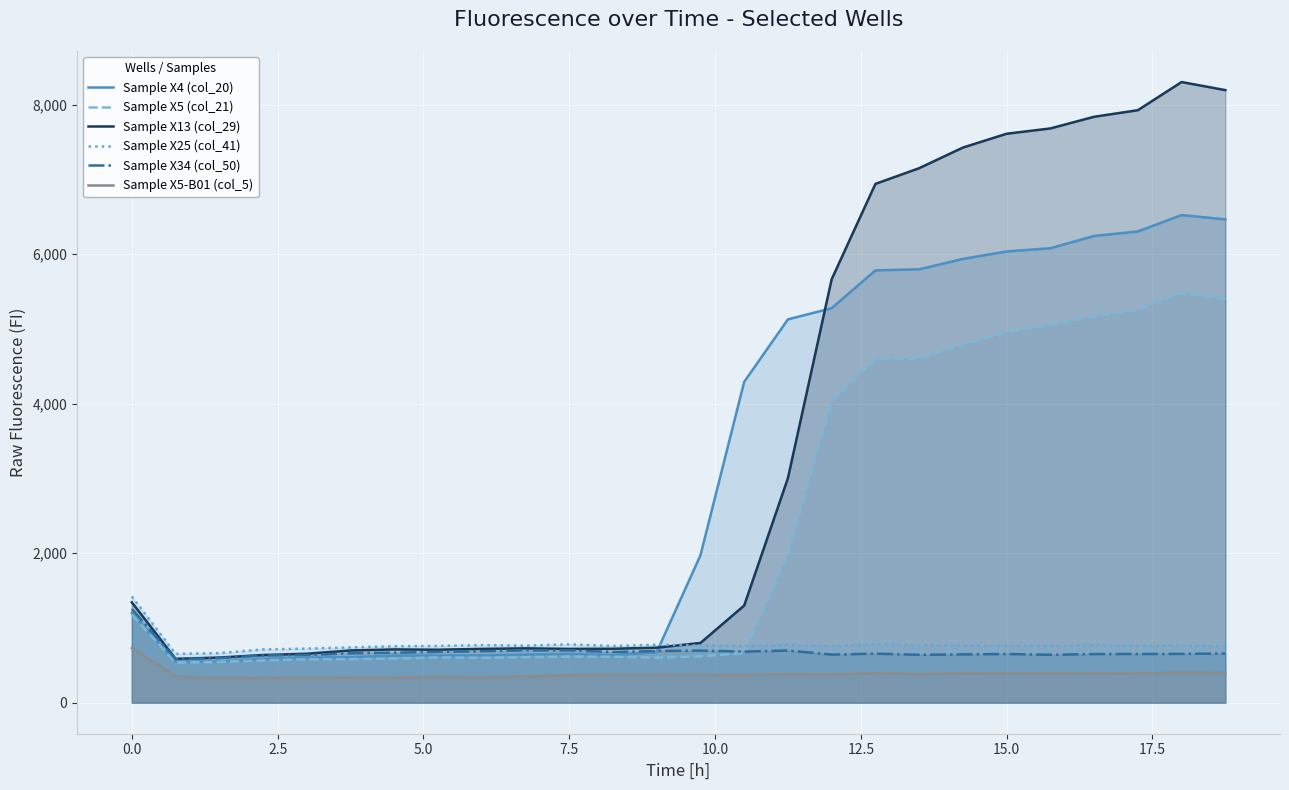

What is the spread (max minus min) of values at 15.0?

7225